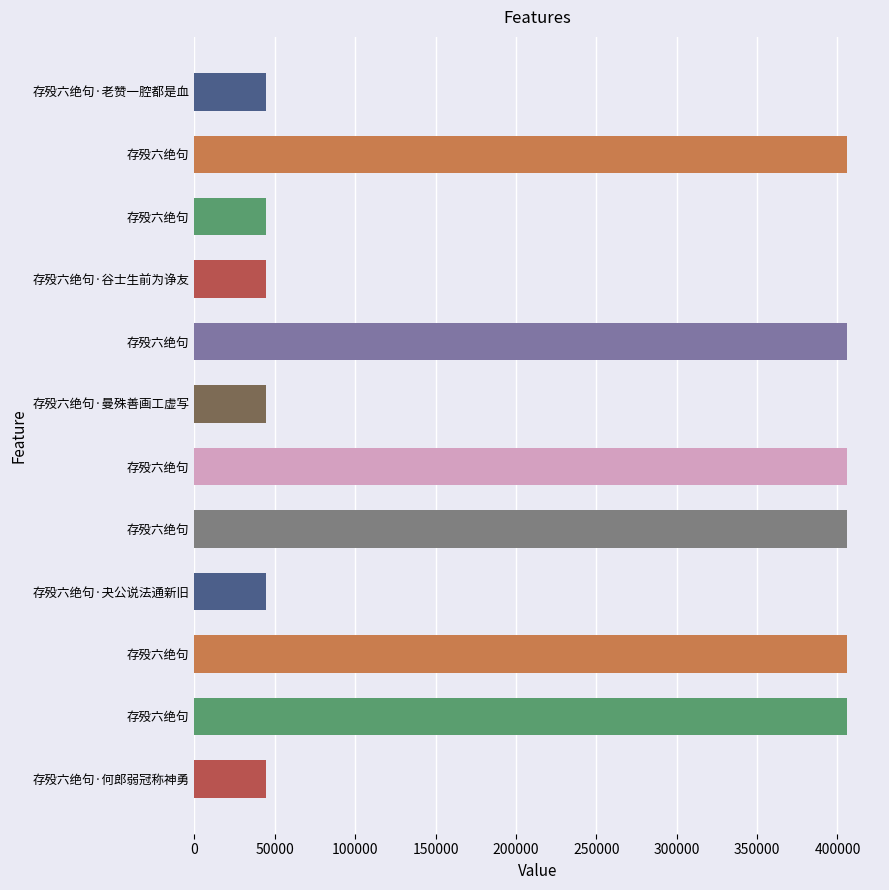

Are the bars horizontal?

Yes